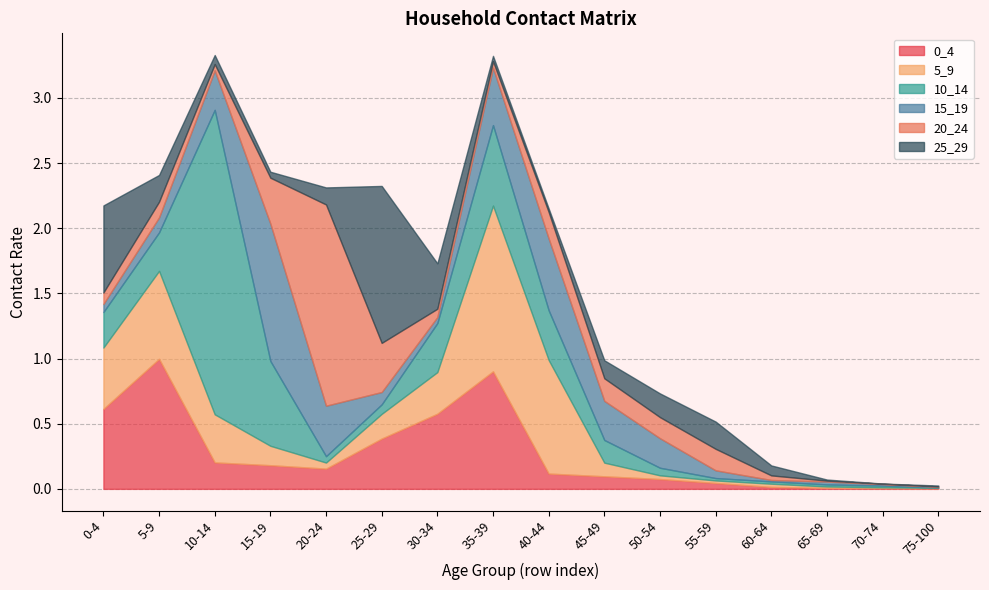

What is the value of the 5_9 point at the 3rd from the left?

0.4